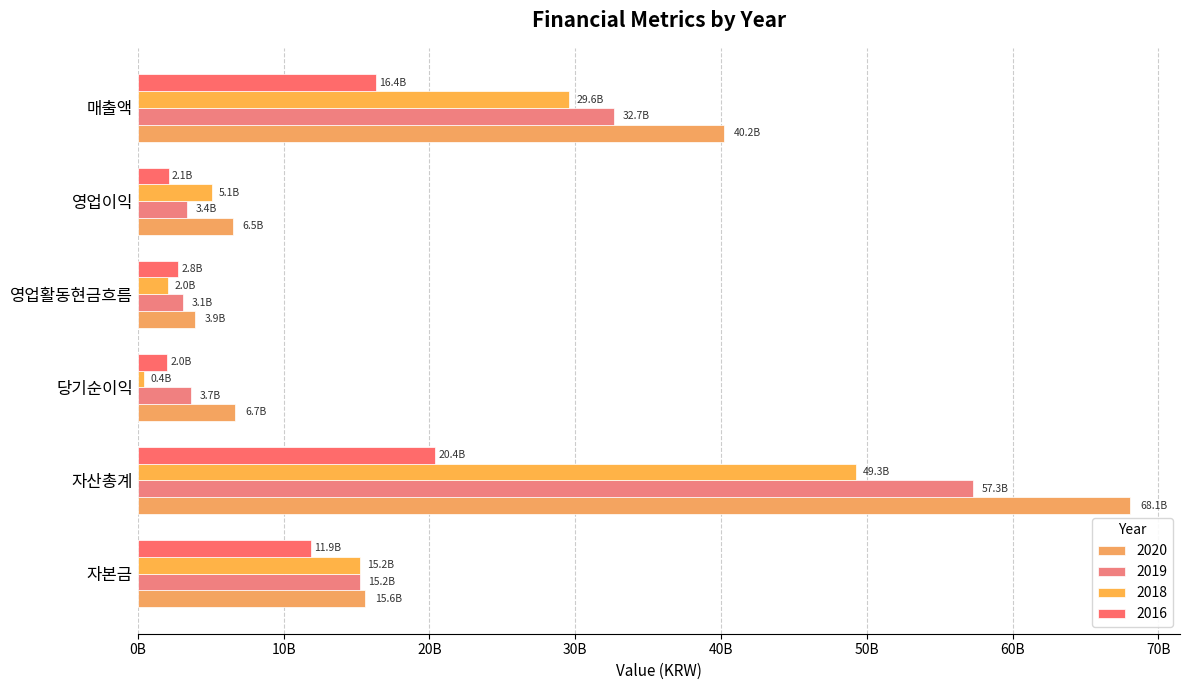

The 2016 series shows 16368503112 at 매출액. True or false?

True